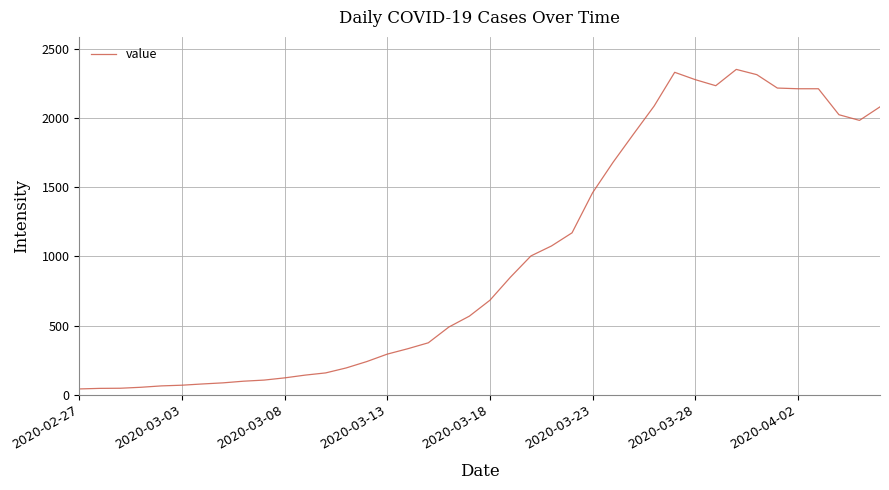

What is the maximum value shown in the chart?

2354